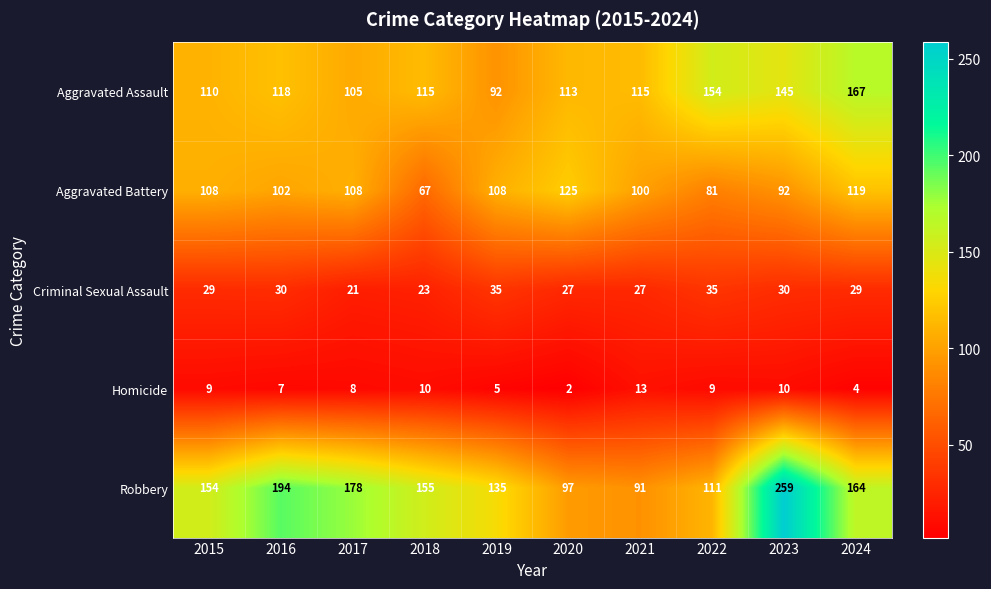

How many values in the Robbery series are below 155?

5